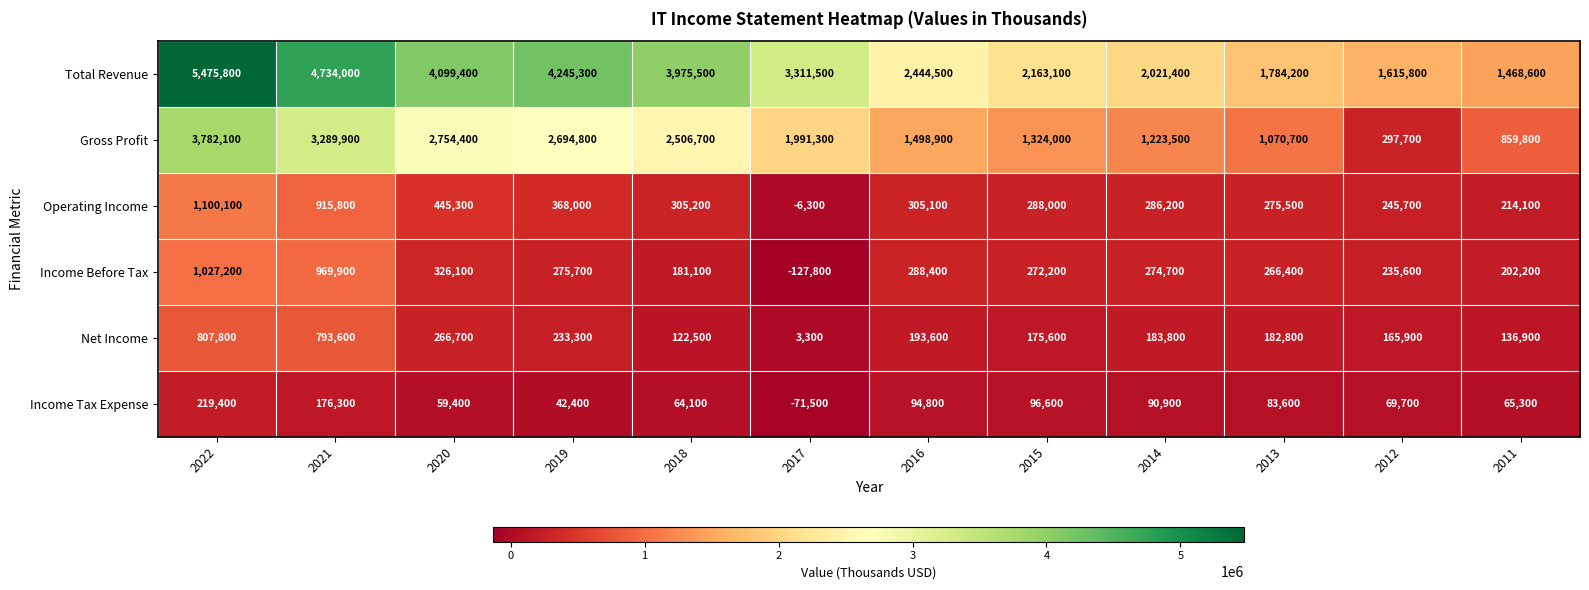

What is the sum of all Net Income values?

3265800